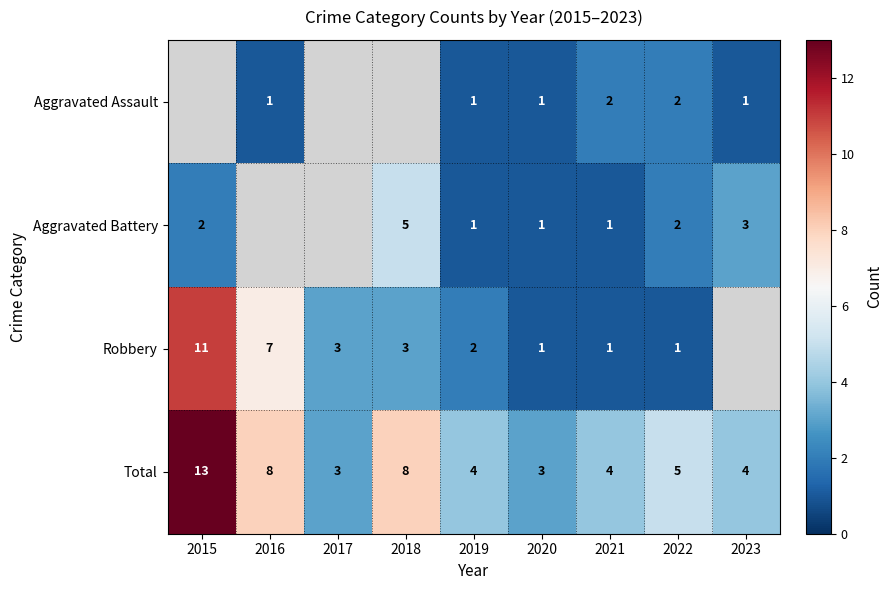

Count the number of categories in the chart.

9